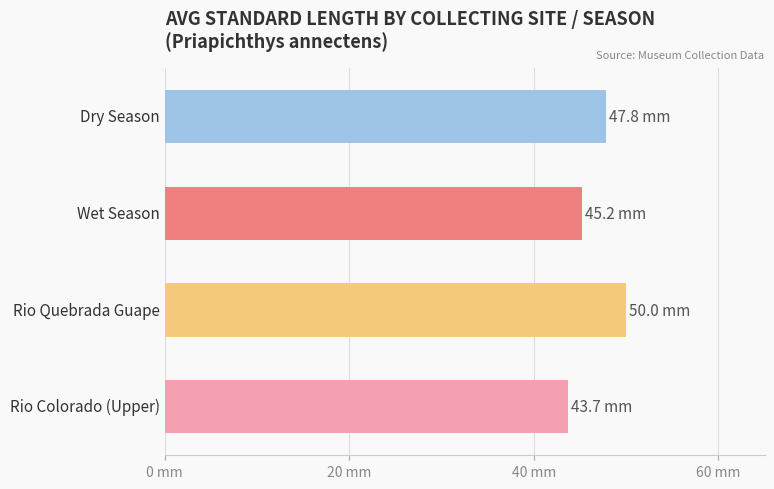

Does the chart contain any negative values?

No